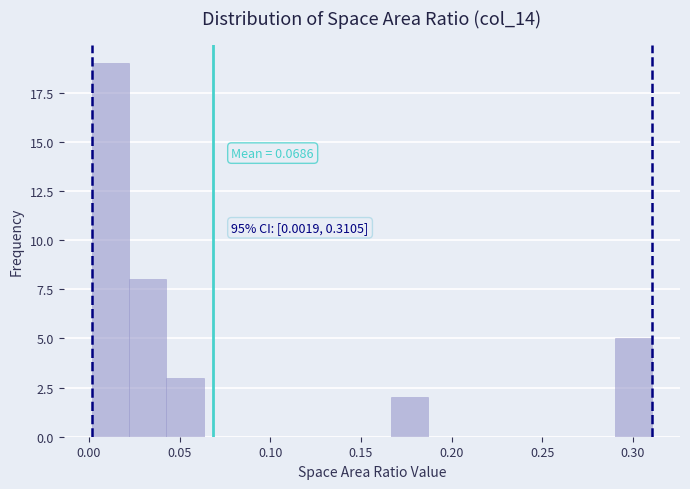

Which range on the x-axis has the tallest bar?

0.000 to 0.020